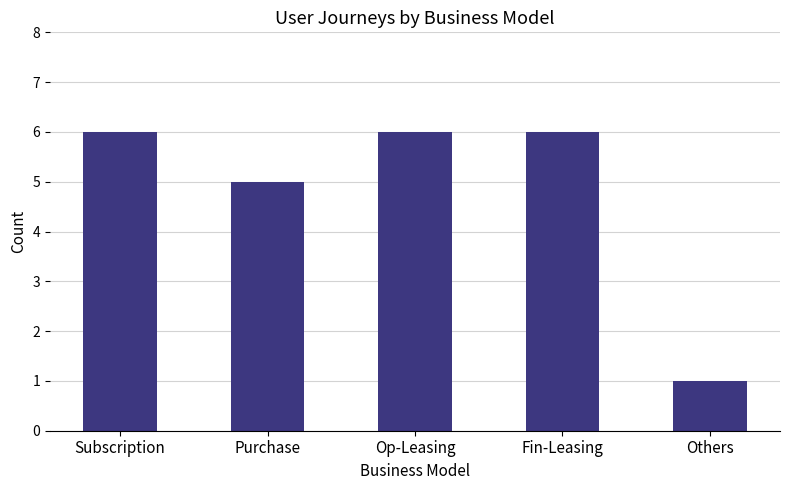

The chart shows a value of 6 at Fin-Leasing. True or false?

True